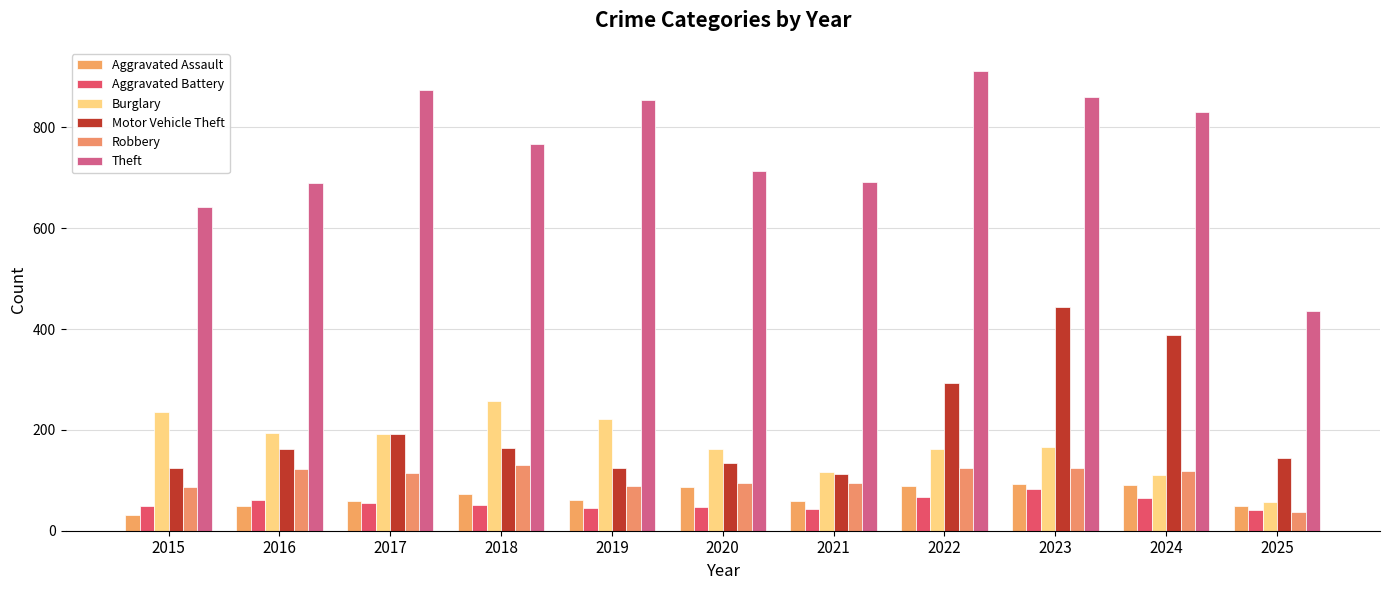

What is the value of the Motor Vehicle Theft bar at the 11th from the left?

145